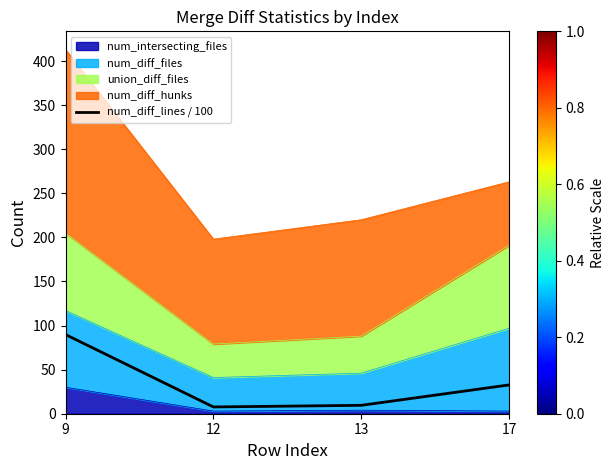

Count the number of categories in the chart.

4